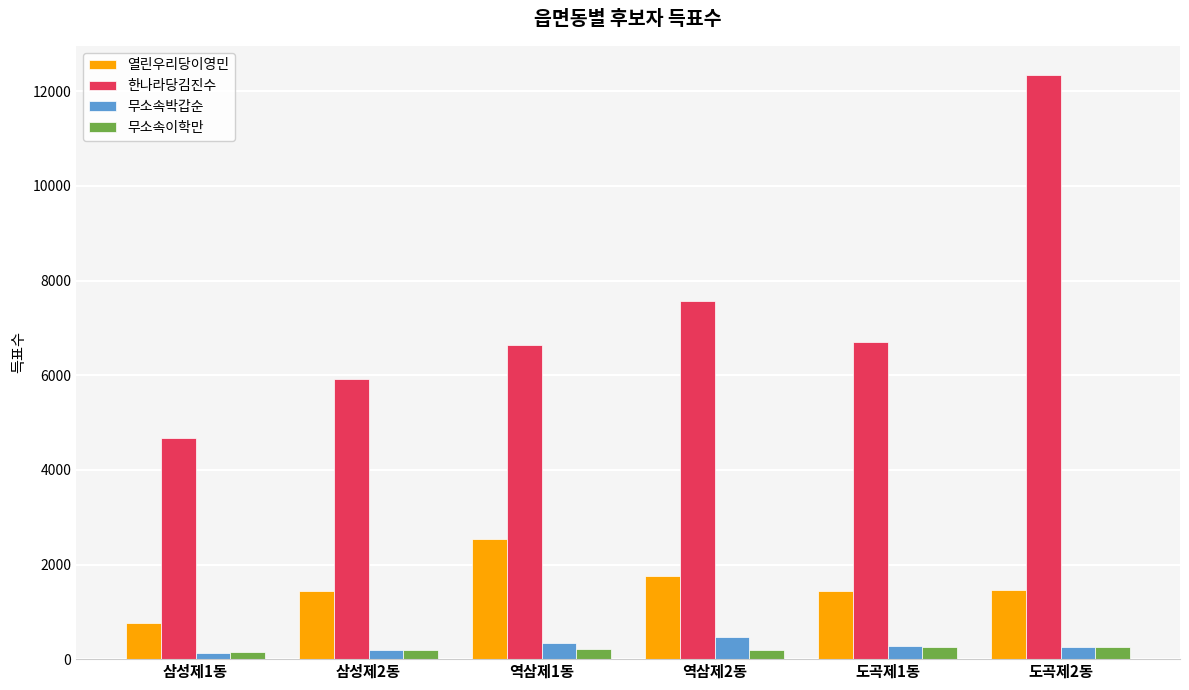

What is the difference between the maximum and minimum values in the 무소속이학만 series?

114